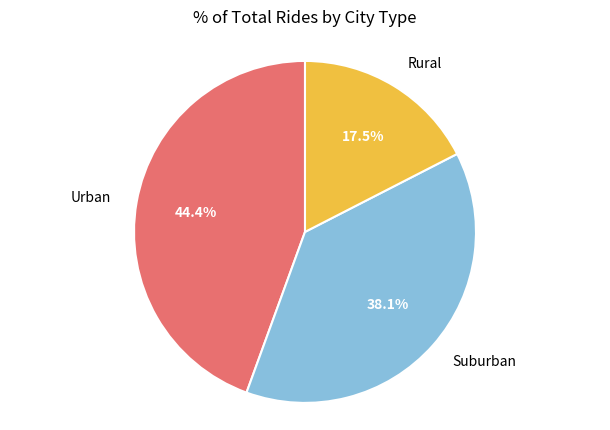

Is there a majority slice in this chart?

No